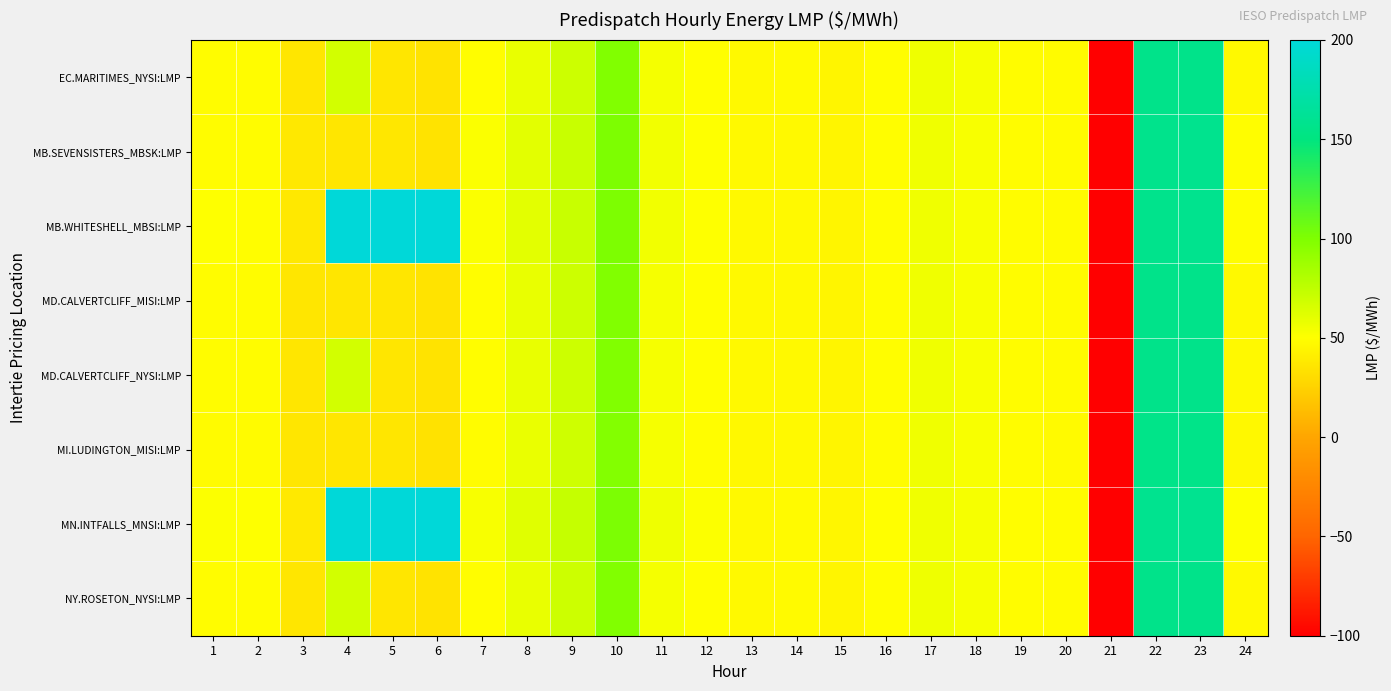

What is the maximum value shown in the chart?

200.0